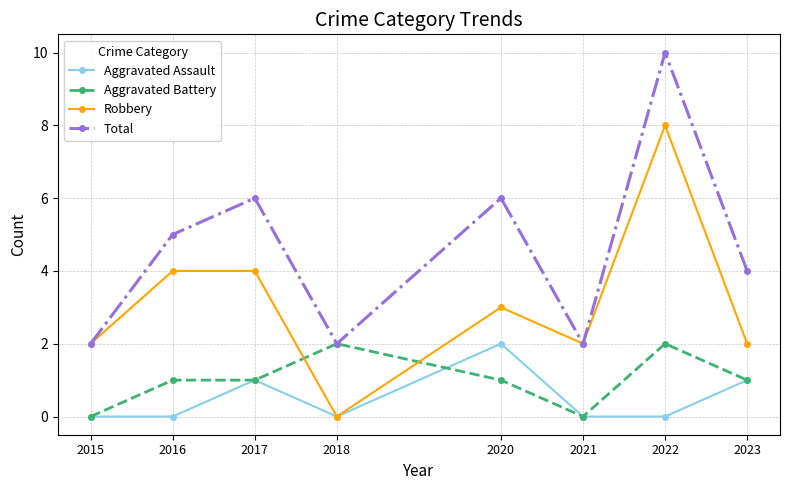

After their last crossing, which series has the higher values: Aggravated Battery or Robbery?

Robbery